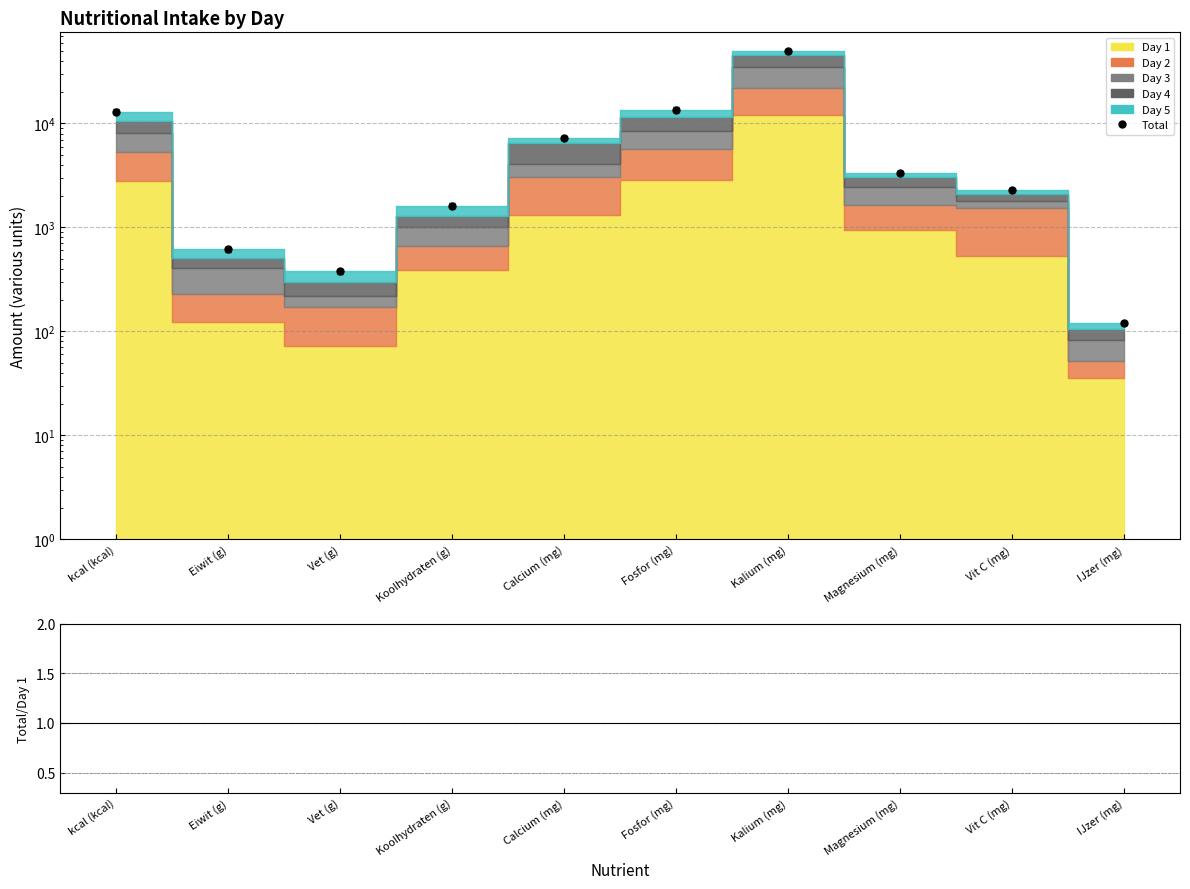

What is the sum of all Total/Day1 values?

44.6